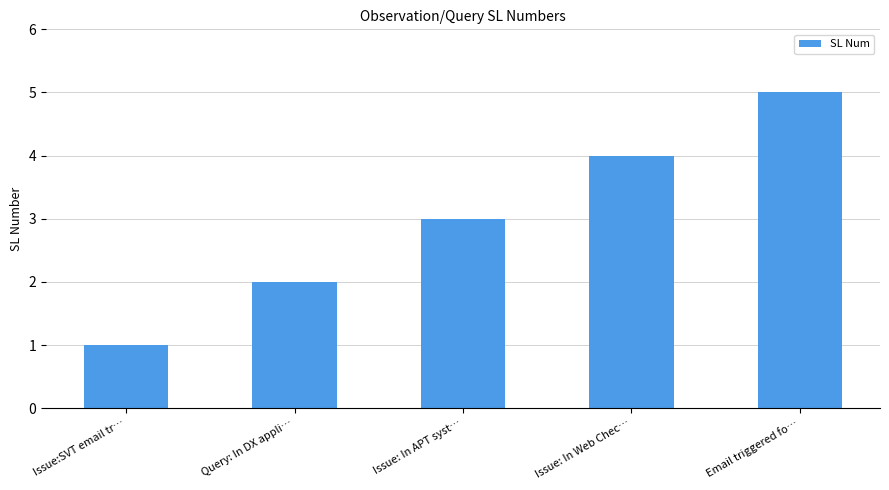

What is the difference between the values at Email triggered fo… and Issue: In Web Chec…?

1